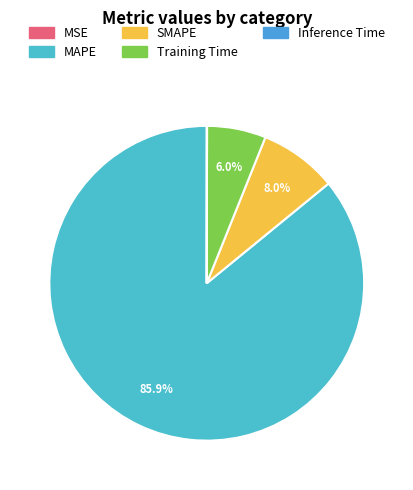

Which category has the smallest portion of the pie?

MSE